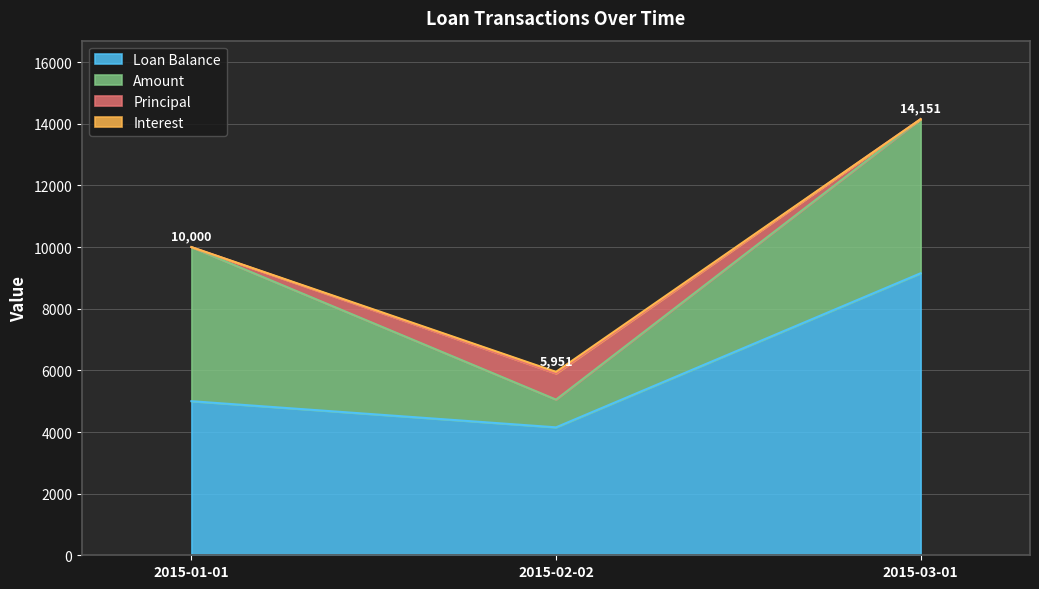

Reading right to left, transcribe all the data shown in this chart.

Loan Balance: 9151.8	4151.8	5000.0
Amount: 5000.0	900.0	5000.0
Principal: 0.0	848.2	0.0
Interest: 0.0	51.8	0.0